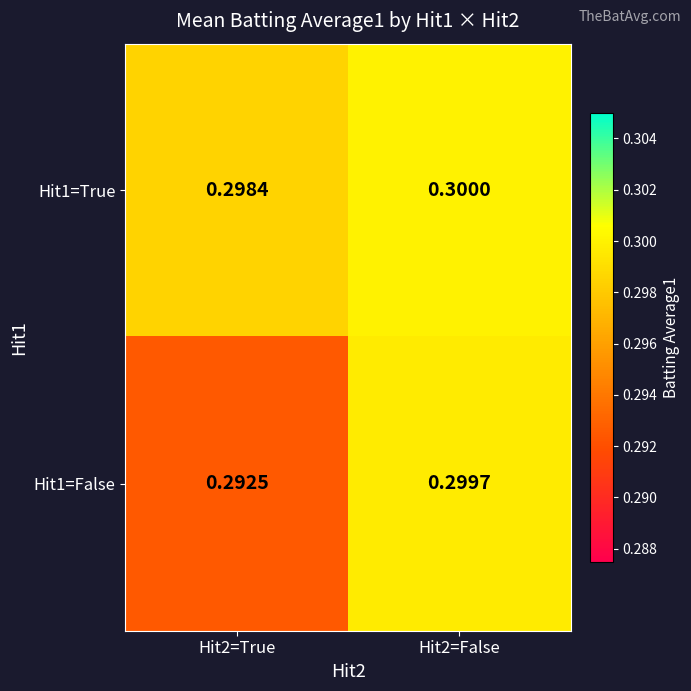

Is the value of Hit1=False at Hit2=False greater than the value of Hit1=True at Hit2=True?

Yes